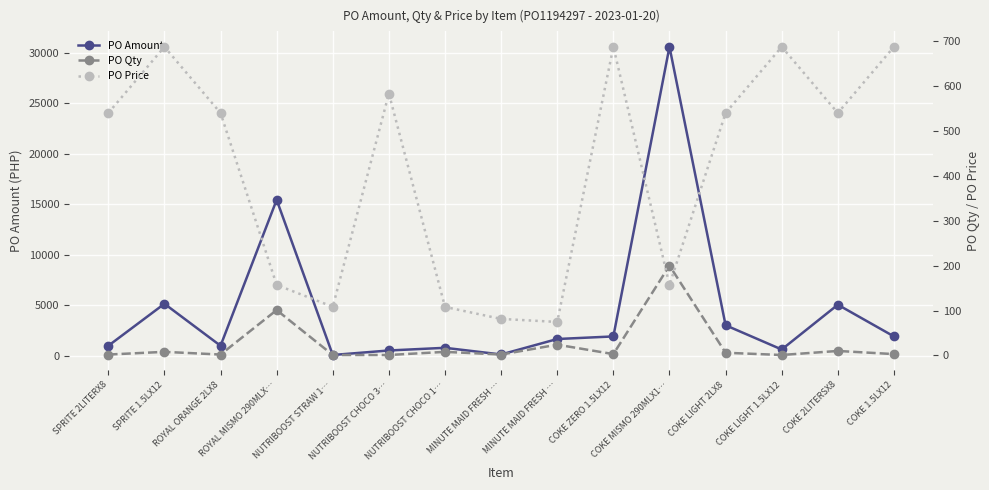

Which category has the highest value in the PO Qty series?

COKE MISMO 290MLX1…